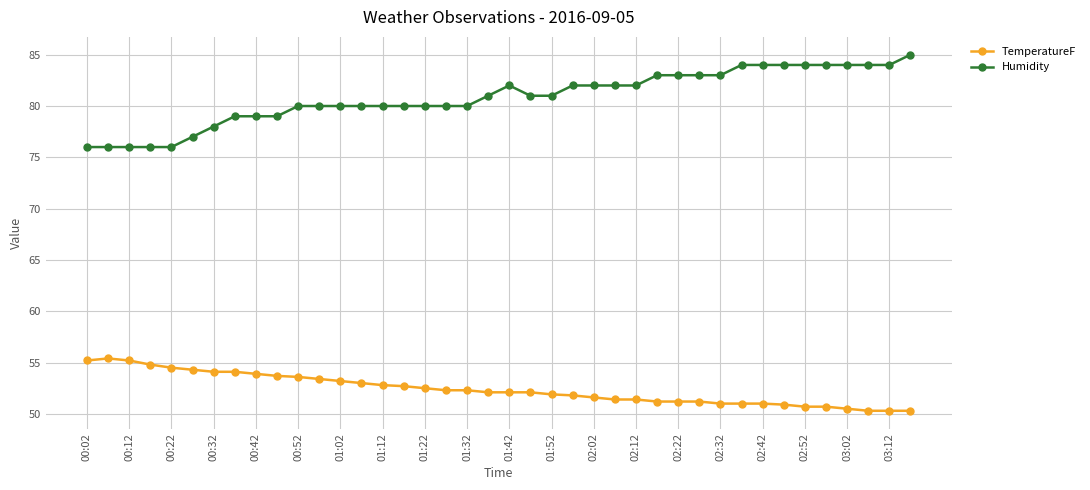

What is the greatest value displayed?

85.0